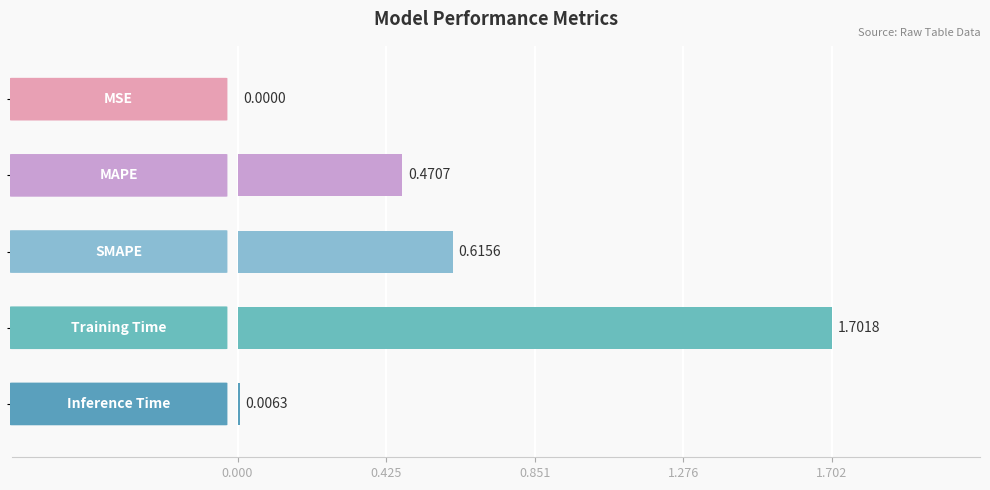

What is the sum of all values?

2.8